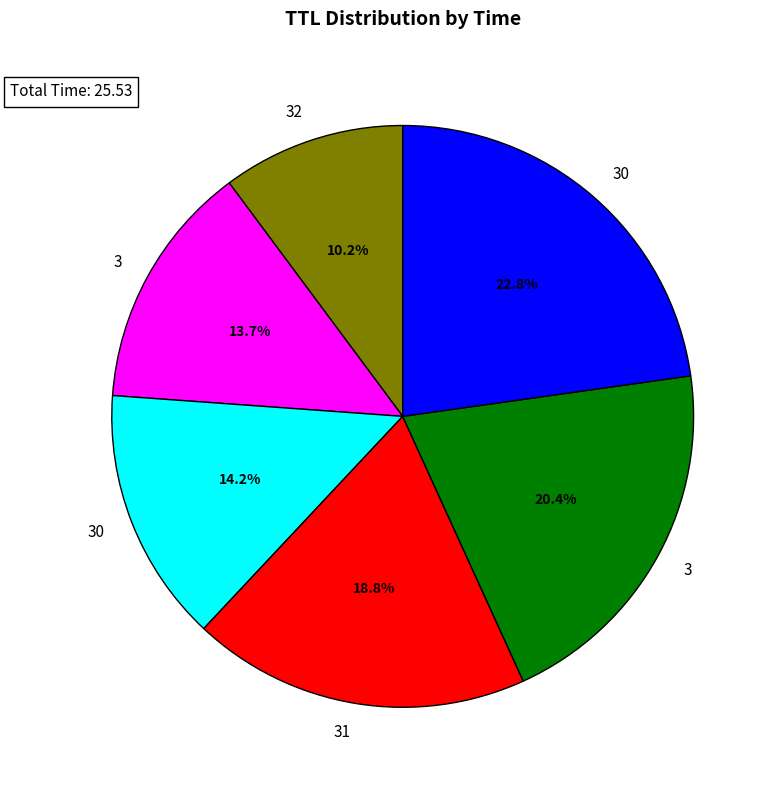

Count the number of slices in the pie.

6